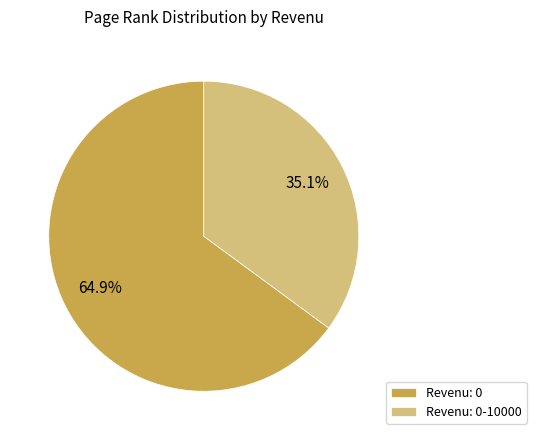

How many slices are in this pie chart?

2